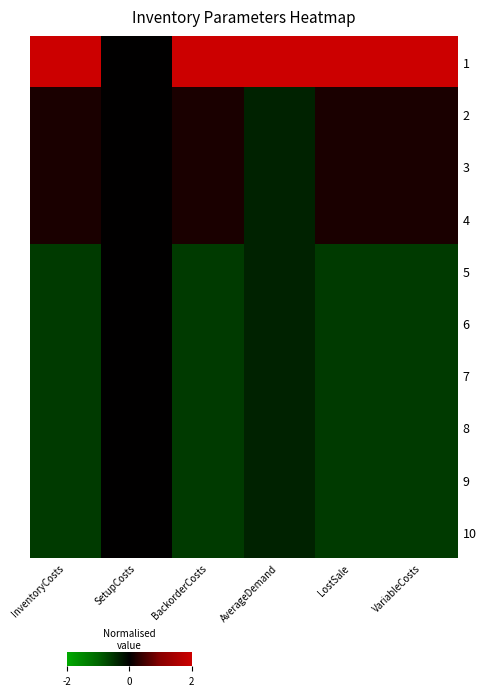

Reading right to left, transcribe all the data shown in this chart.

1: VariableCosts=2.8	LostSale=2.8	AverageDemand=3.0	BackorderCosts=2.8	SetupCosts=0.0	InventoryCosts=2.8
2: VariableCosts=0.2	LostSale=0.2	AverageDemand=-0.3	BackorderCosts=0.2	SetupCosts=0.0	InventoryCosts=0.2
3: VariableCosts=0.2	LostSale=0.2	AverageDemand=-0.3	BackorderCosts=0.2	SetupCosts=0.0	InventoryCosts=0.2
4: VariableCosts=0.2	LostSale=0.2	AverageDemand=-0.3	BackorderCosts=0.2	SetupCosts=0.0	InventoryCosts=0.2
5: VariableCosts=-0.6	LostSale=-0.6	AverageDemand=-0.3	BackorderCosts=-0.6	SetupCosts=0.0	InventoryCosts=-0.6
6: VariableCosts=-0.6	LostSale=-0.6	AverageDemand=-0.3	BackorderCosts=-0.6	SetupCosts=0.0	InventoryCosts=-0.6
7: VariableCosts=-0.6	LostSale=-0.6	AverageDemand=-0.3	BackorderCosts=-0.6	SetupCosts=0.0	InventoryCosts=-0.6
8: VariableCosts=-0.6	LostSale=-0.6	AverageDemand=-0.3	BackorderCosts=-0.6	SetupCosts=0.0	InventoryCosts=-0.6
9: VariableCosts=-0.6	LostSale=-0.6	AverageDemand=-0.3	BackorderCosts=-0.6	SetupCosts=0.0	InventoryCosts=-0.6
10: VariableCosts=-0.6	LostSale=-0.6	AverageDemand=-0.3	BackorderCosts=-0.6	SetupCosts=0.0	InventoryCosts=-0.6